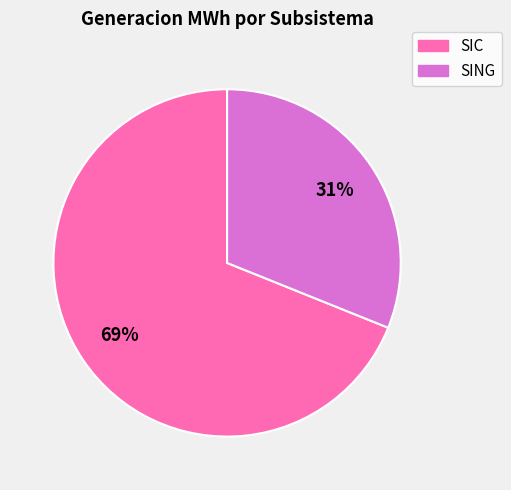

To the nearest percent, what is the difference between the largest and smallest slice percentages?

38%